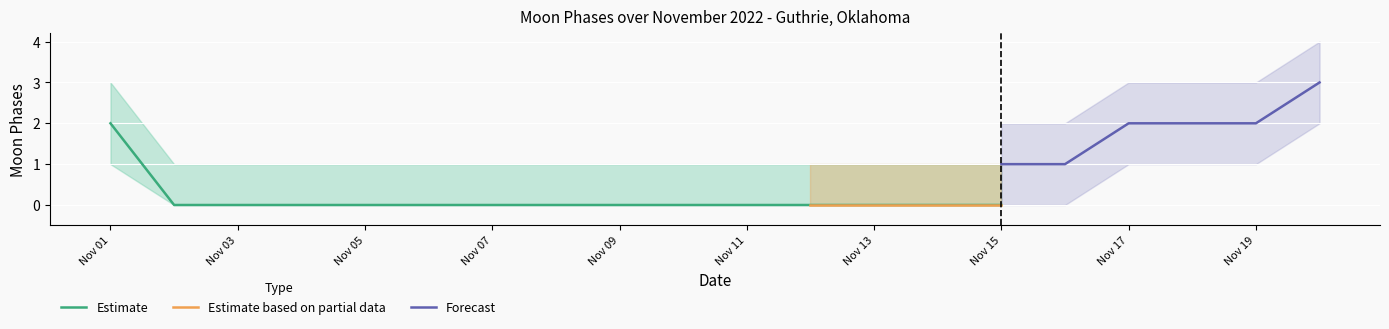

True or false: Estimate has a value of -1 at Nov 15.

False